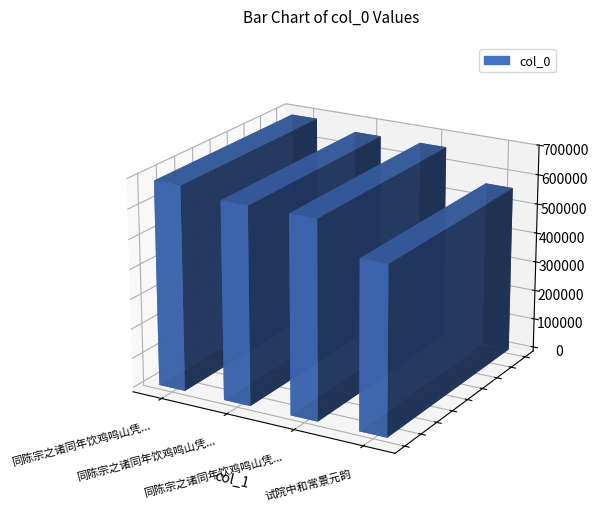

At which label does the data first exceed 662318?

同陈宗之诸同年饮鸡鸣山凭虚閤时罗太常景鸣作倡二首